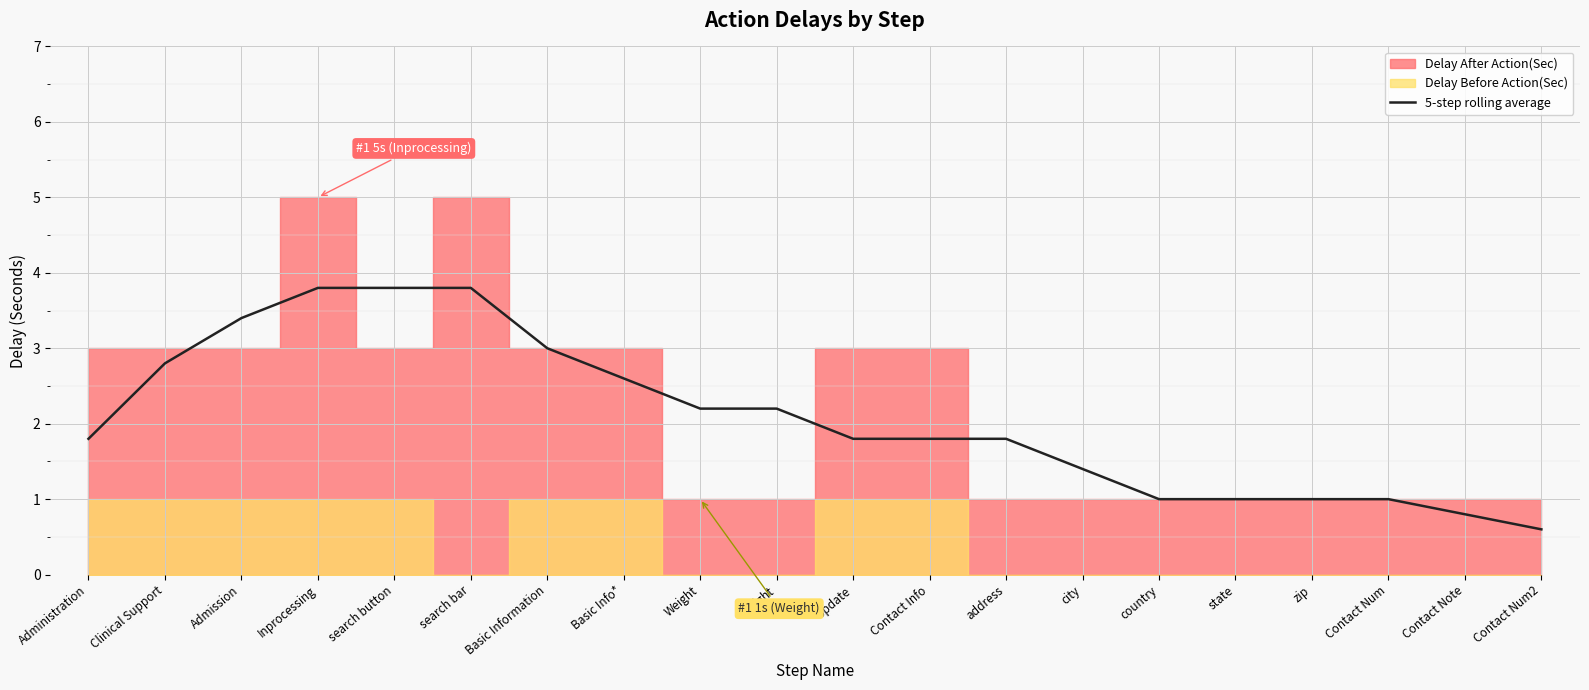

Does the chart display data point markers on the line(s)?

No